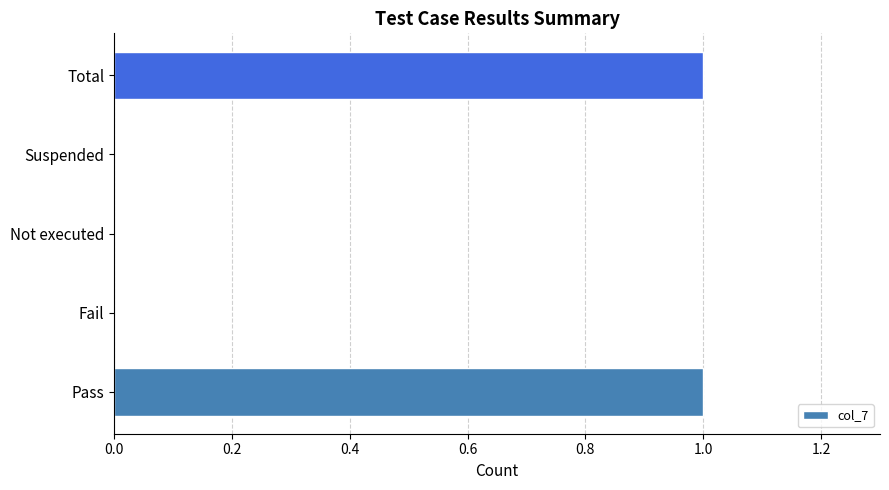

Which has a higher value, Pass or Suspended?

Pass